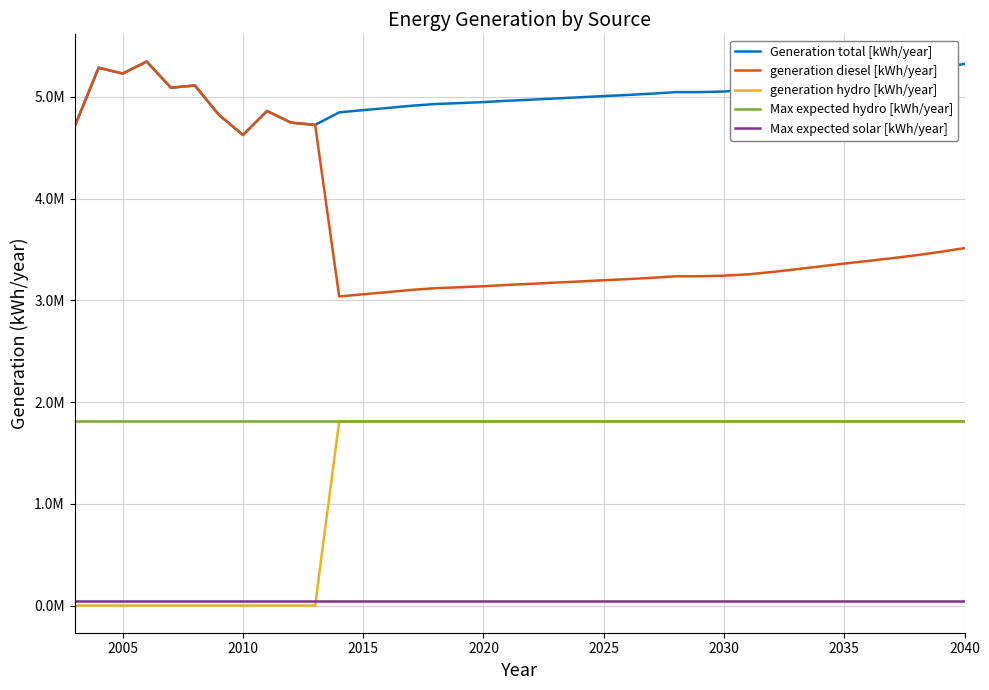

Which series has the largest range (max minus min)?

generation diesel [kWh/year]